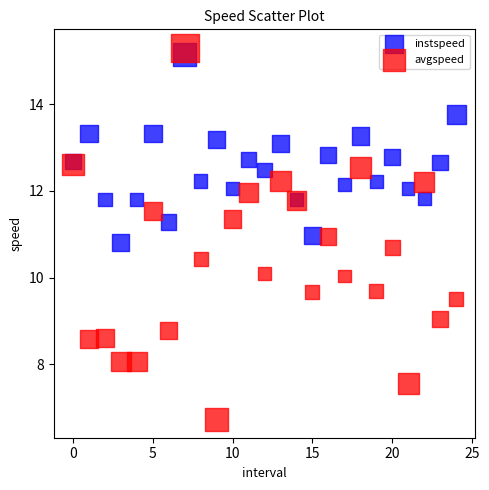

Which series reaches the minimum Y coordinate?

avgspeed